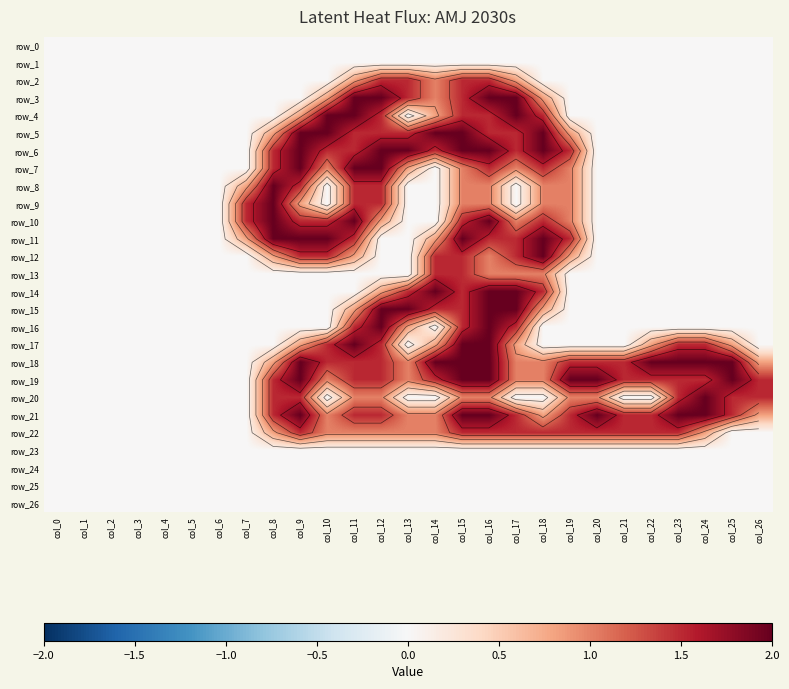

Reading right to left, extract all data points from this chart.

row_0: 0.0	0.0	0.0	0.0	0.0	0.0	0.0	0.0	0.0	0.0	0.0	0.0	0.0	0.0	0.0	0.0	0.0	0.0	0.0	0.0	0.0	0.0	0.0	0.0	0.0	0.0	0.0
row_1: 0.0	0.0	0.0	0.0	0.0	0.0	0.0	0.0	0.0	0.0	0.0	0.0	0.0	0.0	0.0	0.0	0.0	0.0	0.0	0.0	0.0	0.0	0.0	0.0	0.0	0.0	0.0
row_2: 0.0	0.0	0.0	0.0	0.0	0.0	0.0	0.0	0.0	0.8	1.5	1.5	1.0	1.5	1.5	0.8	0.0	0.0	0.0	0.0	0.0	0.0	0.0	0.0	0.0	0.0	0.0
row_3: 0.0	0.0	0.0	0.0	0.0	0.0	0.0	0.0	0.8	2.0	2.0	1.5	1.0	1.5	2.0	2.0	0.8	0.0	0.0	0.0	0.0	0.0	0.0	0.0	0.0	0.0	0.0
row_4: 0.0	0.0	0.0	0.0	0.0	0.0	0.0	0.0	1.5	2.0	1.5	1.5	0.8	0.0	1.5	2.0	2.0	0.8	0.0	0.0	0.0	0.0	0.0	0.0	0.0	0.0	0.0
row_5: 0.0	0.0	0.0	0.0	0.0	0.0	0.0	0.8	2.0	1.5	1.5	2.0	2.0	1.5	1.5	1.5	2.0	2.0	0.8	0.0	0.0	0.0	0.0	0.0	0.0	0.0	0.0
row_6: 0.0	0.0	0.0	0.0	0.0	0.0	0.0	1.5	2.0	1.5	2.0	2.0	1.5	2.0	2.0	1.5	1.5	2.0	1.5	0.0	0.0	0.0	0.0	0.0	0.0	0.0	0.0
row_7: 0.0	0.0	0.0	0.0	0.0	0.0	0.0	1.0	1.5	1.0	1.5	1.0	0.0	0.8	2.0	2.0	1.0	2.0	1.5	0.0	0.0	0.0	0.0	0.0	0.0	0.0	0.0
row_8: 0.0	0.0	0.0	0.0	0.0	0.0	0.0	1.0	1.0	0.0	1.0	1.0	0.0	0.0	1.5	1.5	0.0	1.5	2.0	0.8	0.0	0.0	0.0	0.0	0.0	0.0	0.0
row_9: 0.0	0.0	0.0	0.0	0.0	0.0	0.0	1.0	1.0	0.0	1.0	1.0	0.0	0.0	1.5	1.5	0.0	0.8	2.0	1.5	0.0	0.0	0.0	0.0	0.0	0.0	0.0
row_10: 0.0	0.0	0.0	0.0	0.0	0.0	0.0	1.0	1.5	1.0	2.0	1.5	0.0	0.0	0.8	2.0	1.5	1.5	2.0	1.5	0.0	0.0	0.0	0.0	0.0	0.0	0.0
row_11: 0.0	0.0	0.0	0.0	0.0	0.0	0.0	1.5	2.0	1.5	1.5	2.0	0.8	0.0	0.0	1.5	2.0	2.0	2.0	0.8	0.0	0.0	0.0	0.0	0.0	0.0	0.0
row_12: 0.0	0.0	0.0	0.0	0.0	0.0	0.0	0.8	2.0	1.5	1.0	1.5	1.5	0.0	0.0	0.8	1.5	1.5	0.8	0.0	0.0	0.0	0.0	0.0	0.0	0.0	0.0
row_13: 0.0	0.0	0.0	0.0	0.0	0.0	0.0	0.0	1.0	1.0	1.0	1.5	1.5	0.0	0.0	0.0	0.0	0.0	0.0	0.0	0.0	0.0	0.0	0.0	0.0	0.0	0.0
row_14: 0.0	0.0	0.0	0.0	0.0	0.0	0.0	0.0	1.5	2.0	2.0	1.5	2.0	1.5	0.8	0.0	0.0	0.0	0.0	0.0	0.0	0.0	0.0	0.0	0.0	0.0	0.0
row_15: 0.0	0.0	0.0	0.0	0.0	0.0	0.0	0.0	0.8	2.0	2.0	1.5	1.5	2.0	2.0	0.8	0.0	0.0	0.0	0.0	0.0	0.0	0.0	0.0	0.0	0.0	0.0
row_16: 0.0	0.0	0.0	0.0	0.0	0.0	0.0	0.0	0.0	1.5	2.0	1.5	0.0	0.8	2.0	1.5	0.0	0.0	0.0	0.0	0.0	0.0	0.0	0.0	0.0	0.0	0.0
row_17: 0.0	0.8	1.5	1.5	0.8	0.0	0.0	0.0	0.0	0.8	2.0	2.0	0.8	0.0	1.5	2.0	1.5	0.8	0.0	0.0	0.0	0.0	0.0	0.0	0.0	0.0	0.0
row_18: 0.8	2.0	2.0	2.0	2.0	1.5	1.5	1.5	1.0	1.0	2.0	2.0	2.0	1.0	1.5	1.5	1.5	2.0	0.8	0.0	0.0	0.0	0.0	0.0	0.0	0.0	0.0
row_19: 1.5	2.0	1.5	1.5	1.5	1.5	2.0	2.0	1.0	1.0	2.0	2.0	1.5	1.0	1.5	1.5	1.0	2.0	1.5	0.0	0.0	0.0	0.0	0.0	0.0	0.0	0.0
row_20: 1.5	1.5	2.0	1.5	0.0	0.0	1.0	1.0	0.0	0.0	1.0	1.0	0.0	0.0	1.0	1.0	0.0	1.5	1.5	0.0	0.0	0.0	0.0	0.0	0.0	0.0	0.0
row_21: 0.8	1.5	2.0	2.0	1.5	1.5	2.0	1.5	0.8	1.5	2.0	2.0	1.0	1.0	1.5	1.5	1.0	2.0	1.5	0.0	0.0	0.0	0.0	0.0	0.0	0.0	0.0
row_22: 0.0	0.0	0.8	1.5	1.5	1.5	1.5	1.5	1.5	1.5	1.5	1.5	1.0	1.0	1.0	1.0	1.0	1.5	0.8	0.0	0.0	0.0	0.0	0.0	0.0	0.0	0.0
row_23: 0.0	0.0	0.0	0.0	0.0	0.0	0.0	0.0	0.0	0.0	0.0	0.0	0.0	0.0	0.0	0.0	0.0	0.0	0.0	0.0	0.0	0.0	0.0	0.0	0.0	0.0	0.0
row_24: 0.0	0.0	0.0	0.0	0.0	0.0	0.0	0.0	0.0	0.0	0.0	0.0	0.0	0.0	0.0	0.0	0.0	0.0	0.0	0.0	0.0	0.0	0.0	0.0	0.0	0.0	0.0
row_25: 0.0	0.0	0.0	0.0	0.0	0.0	0.0	0.0	0.0	0.0	0.0	0.0	0.0	0.0	0.0	0.0	0.0	0.0	0.0	0.0	0.0	0.0	0.0	0.0	0.0	0.0	0.0
row_26: 0.0	0.0	0.0	0.0	0.0	0.0	0.0	0.0	0.0	0.0	0.0	0.0	0.0	0.0	0.0	0.0	0.0	0.0	0.0	0.0	0.0	0.0	0.0	0.0	0.0	0.0	0.0